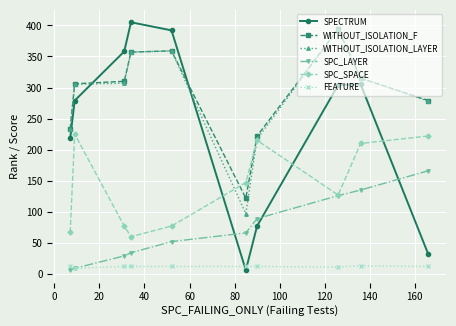

Which series ends up on top after the final intersection of SPECTRUM and SPC_LAYER?

SPC_LAYER